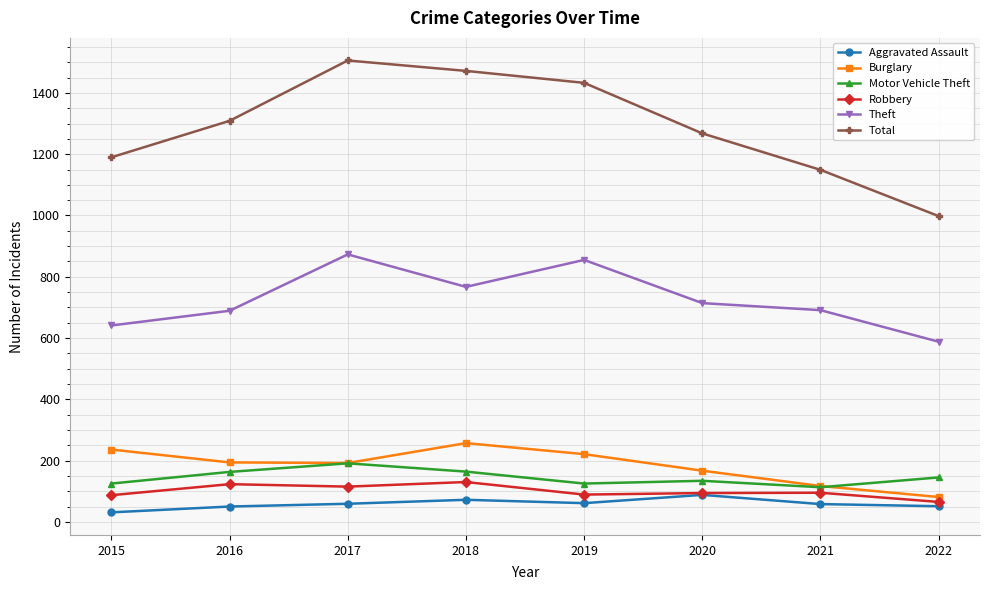

At which label is Motor Vehicle Theft closest to 152?

2022